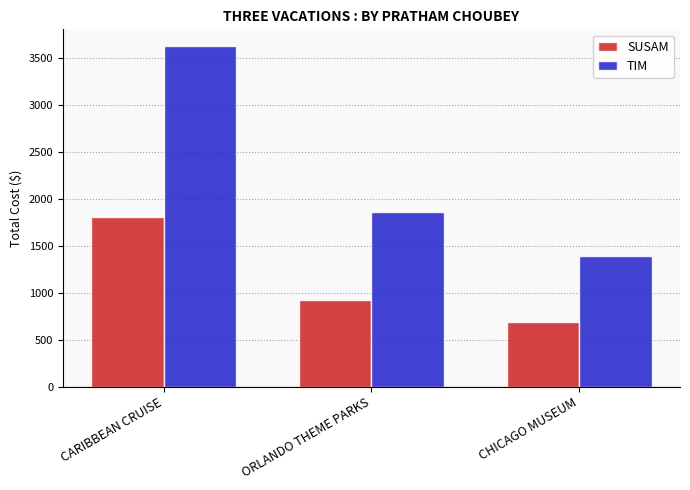

Reading right to left, transcribe all the data shown in this chart.

SUSAM: 694	928	1810
TIM: 1388	1856	3620